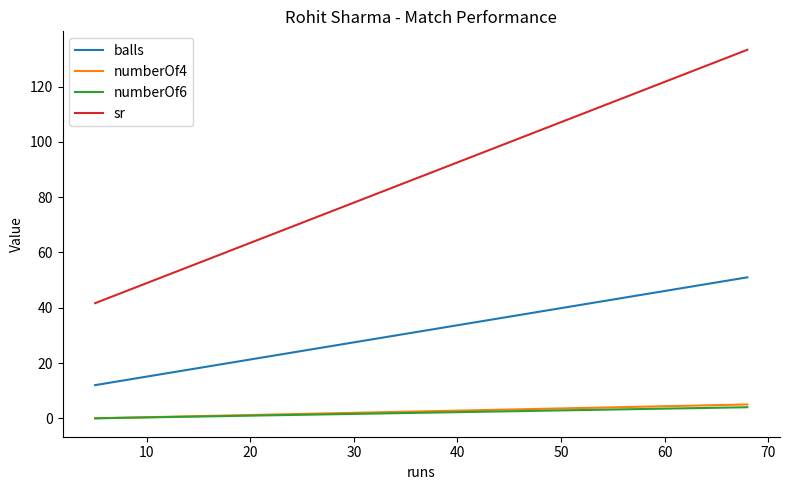

What is the sum of all numberOf4 values?

10.0